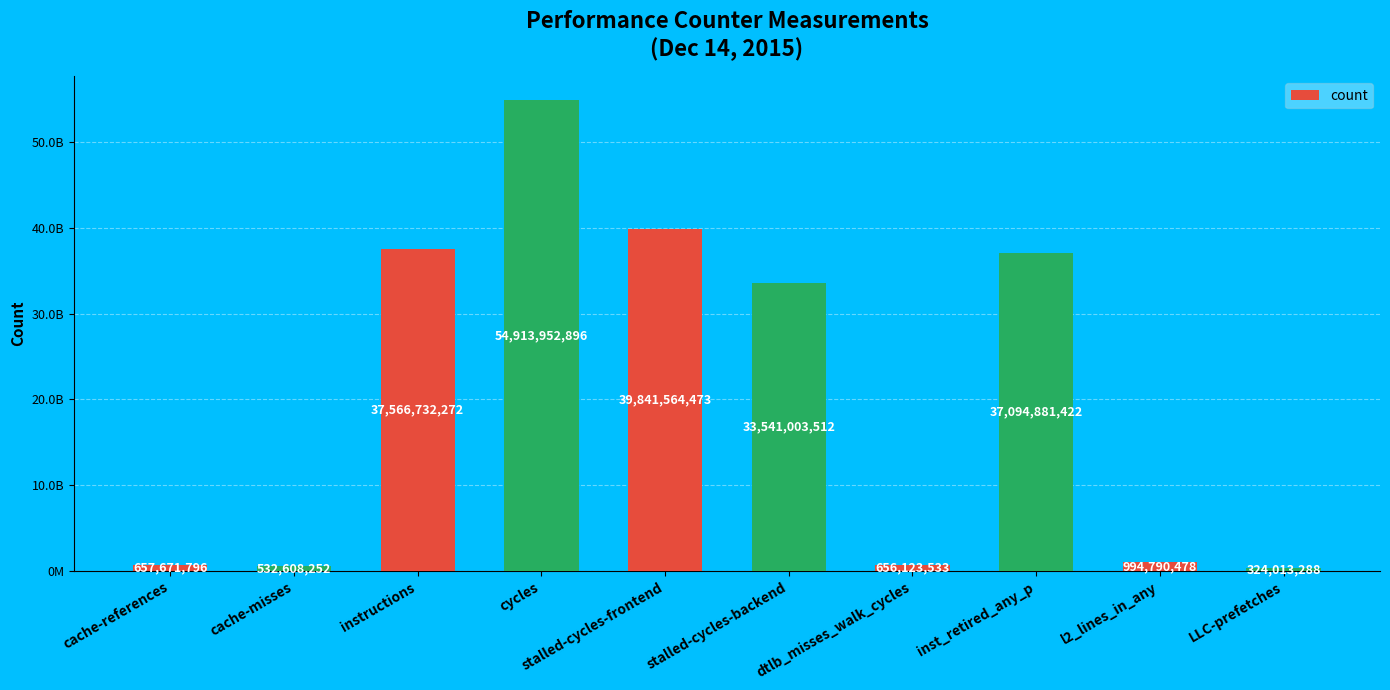

List the labels in order of value, smallest first.

LLC-prefetches, cache-misses, dtlb_misses_walk_cycles, cache-references, l2_lines_in_any, stalled-cycles-backend, inst_retired_any_p, instructions, stalled-cycles-frontend, cycles